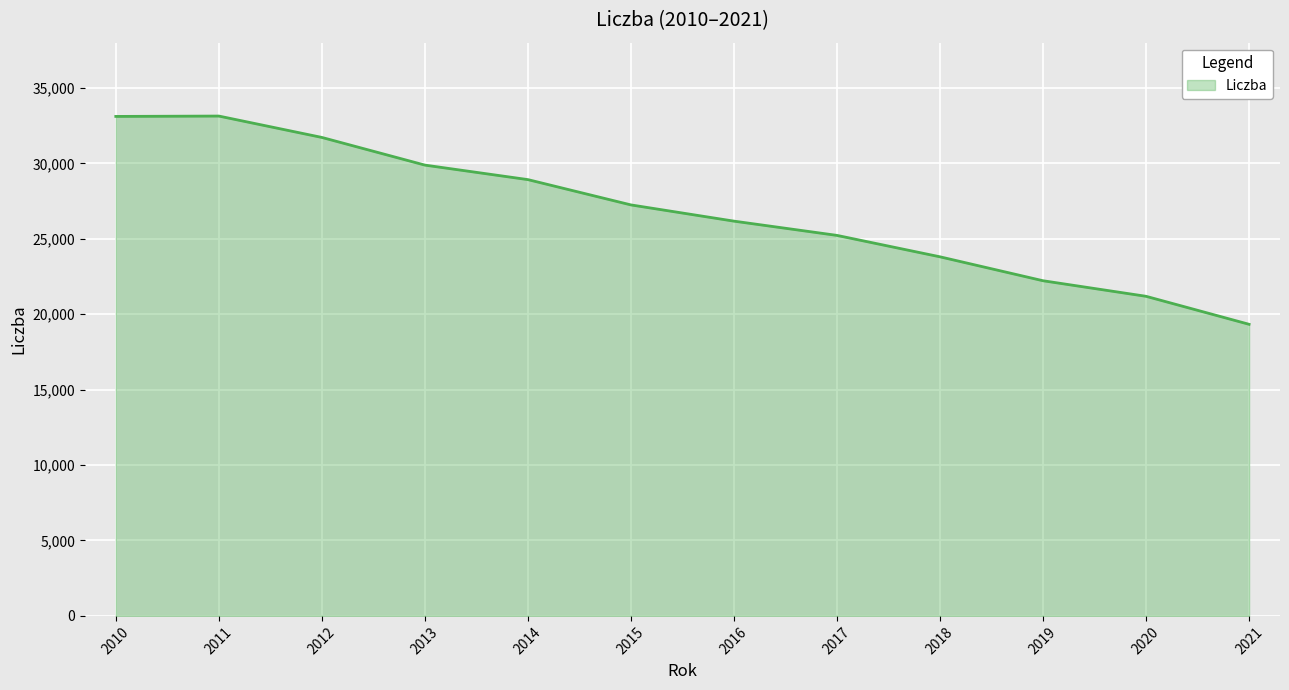

True or false: the data shows 54634 at 2012.

False